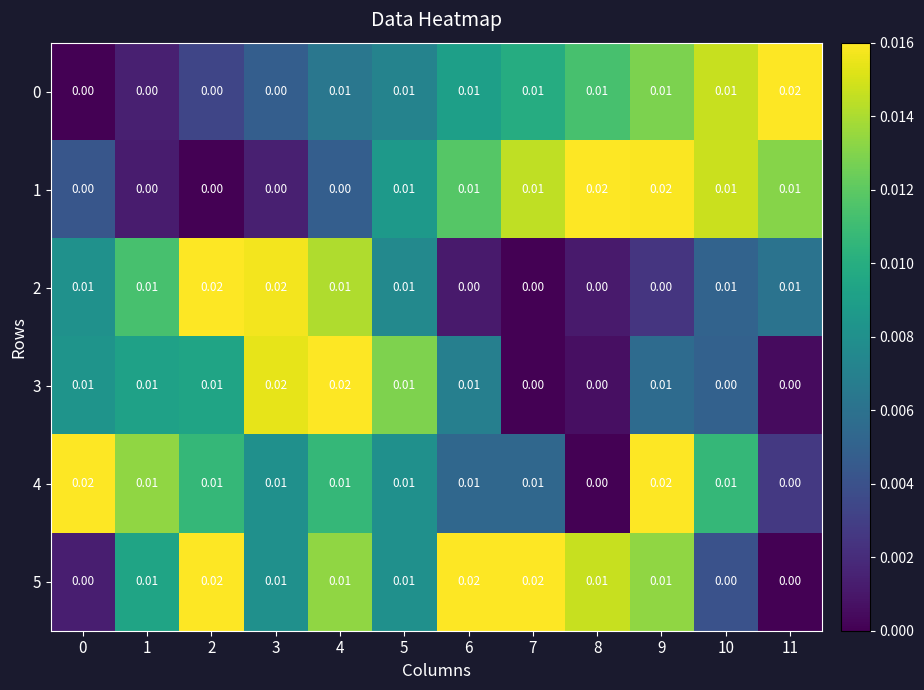

Is the value of 2 at 6 greater than the value of 3 at 1?

No